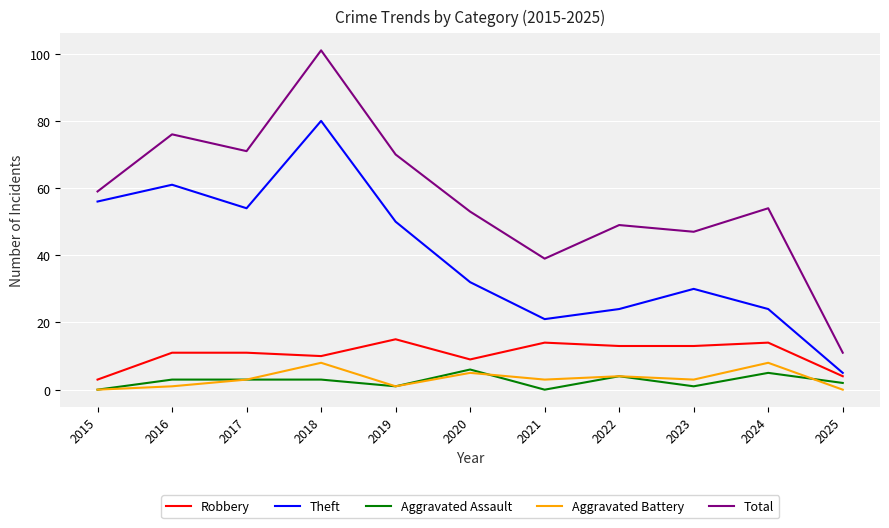

Reading right to left, what are all the values shown in this chart?

Robbery: 2025=4	2024=14	2023=13	2022=13	2021=14	2020=9	2019=15	2018=10	2017=11	2016=11	2015=3
Theft: 2025=5	2024=24	2023=30	2022=24	2021=21	2020=32	2019=50	2018=80	2017=54	2016=61	2015=56
Aggravated Assault: 2025=2	2024=5	2023=1	2022=4	2021=0	2020=6	2019=1	2018=3	2017=3	2016=3	2015=0
Aggravated Battery: 2025=0	2024=8	2023=3	2022=4	2021=3	2020=5	2019=1	2018=8	2017=3	2016=1	2015=0
Total: 2025=11	2024=54	2023=47	2022=49	2021=39	2020=53	2019=70	2018=101	2017=71	2016=76	2015=59